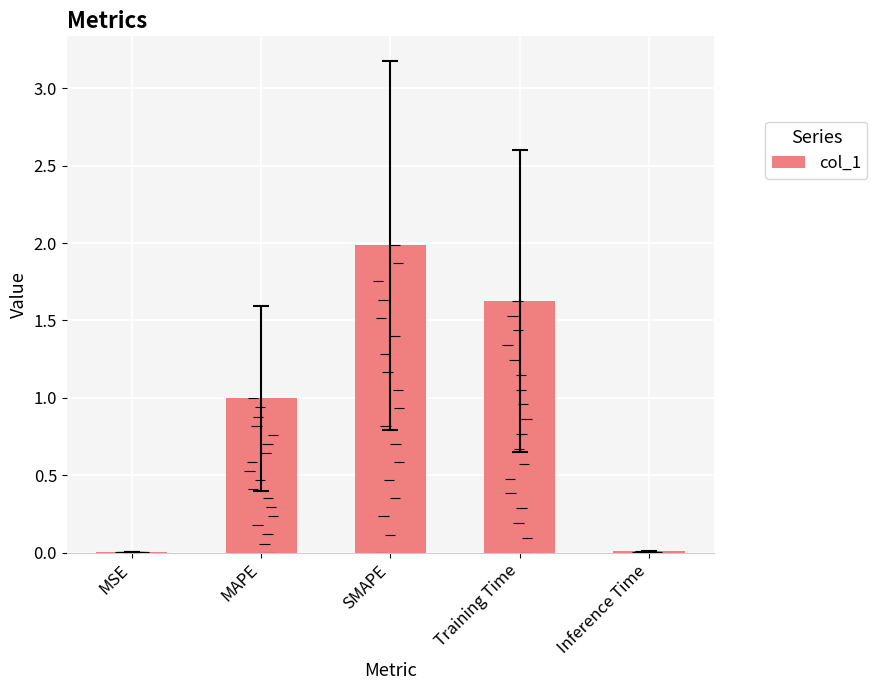

Rank the categories by value from highest to lowest.

SMAPE, Training Time, MAPE, Inference Time, MSE